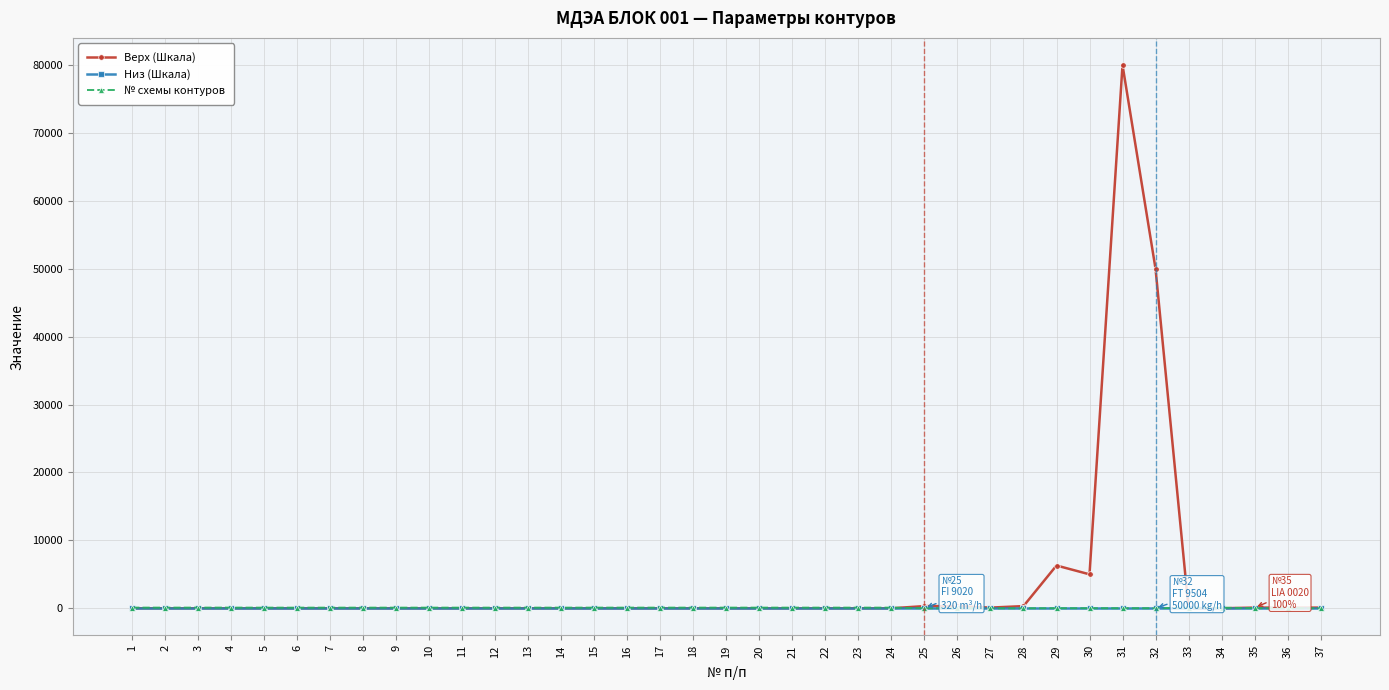

Which series has the largest total across all categories?

Верх (Шкала)